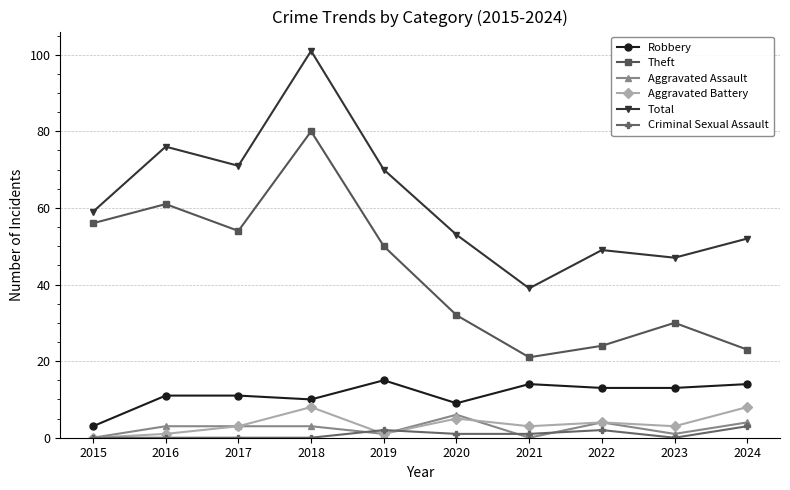

What is the average value of the Aggravated Battery series?

4